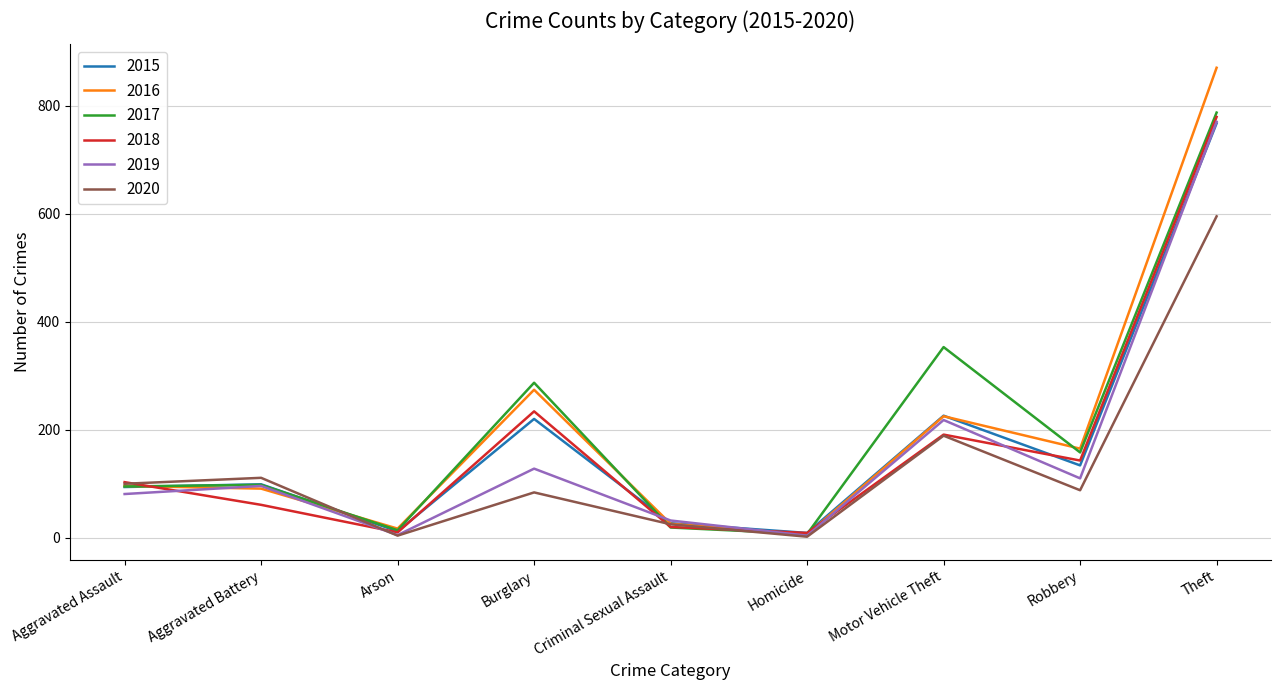

How many interior local peaks does the 2018 series have?

2